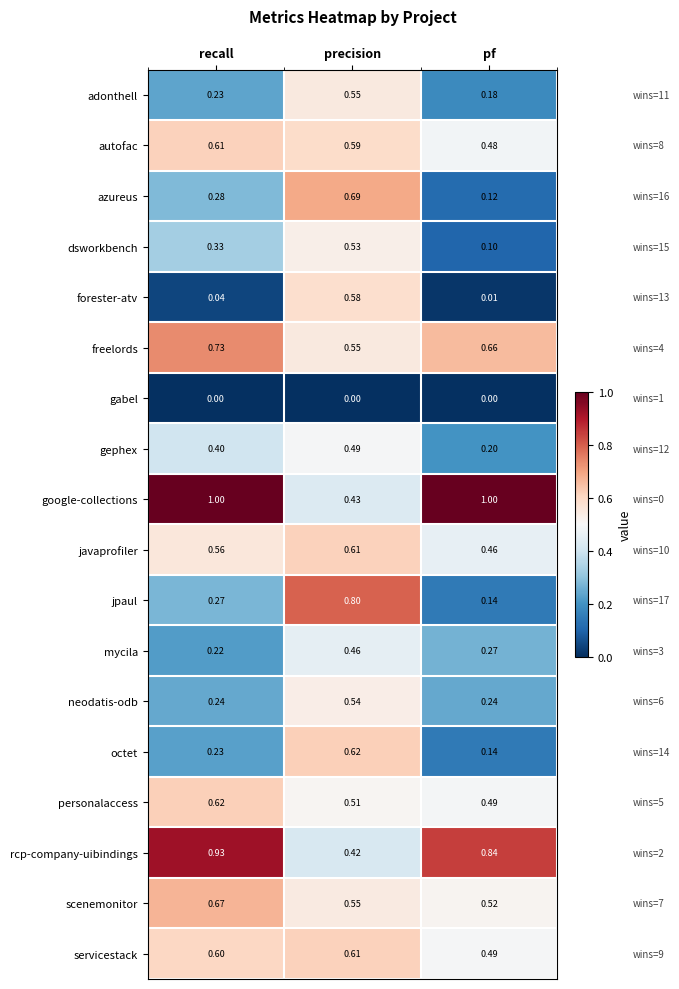

At which category is the sum across all series the highest?

precision